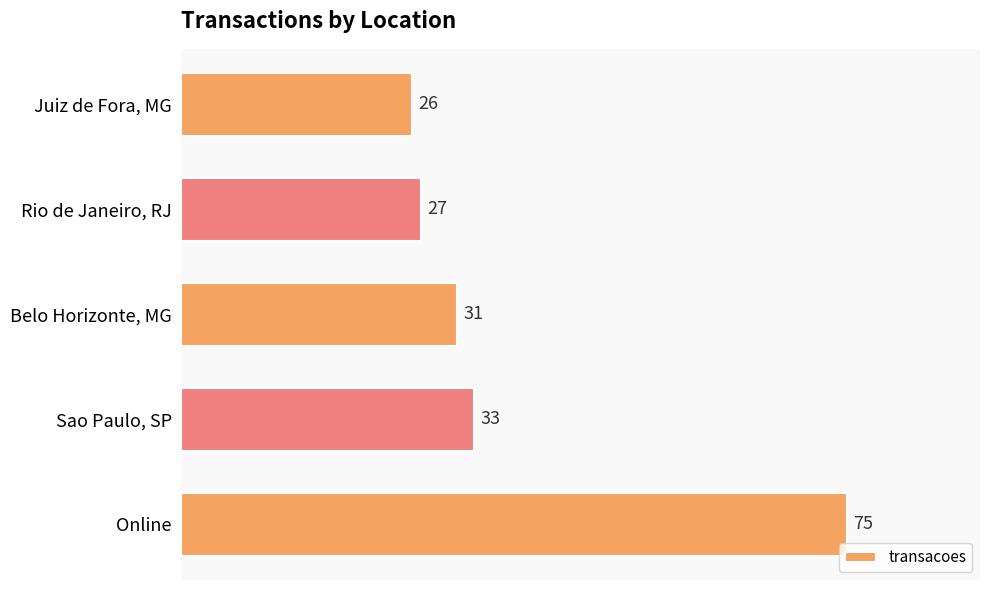

What is the difference between the second highest and second lowest values?

6